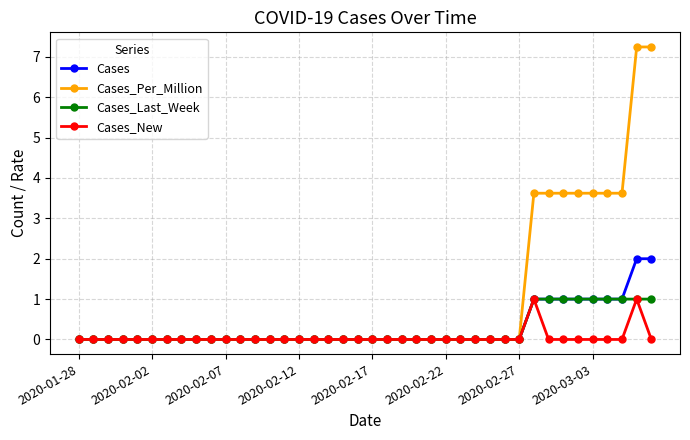

Which series has the largest total across all categories?

Cases_Per_Million